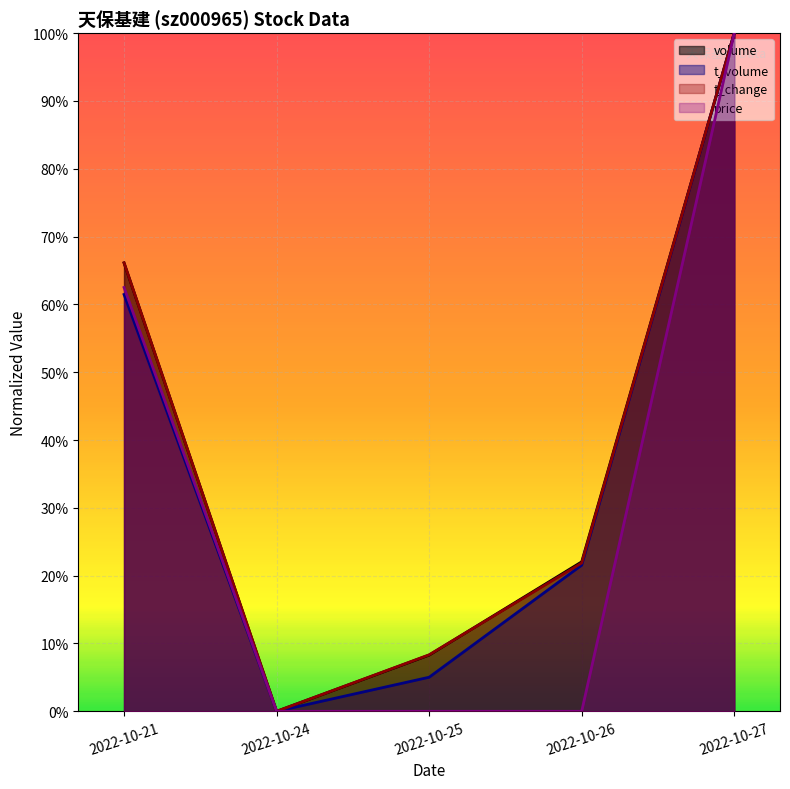

At which category is the sum across all series the highest?

2022-10-27